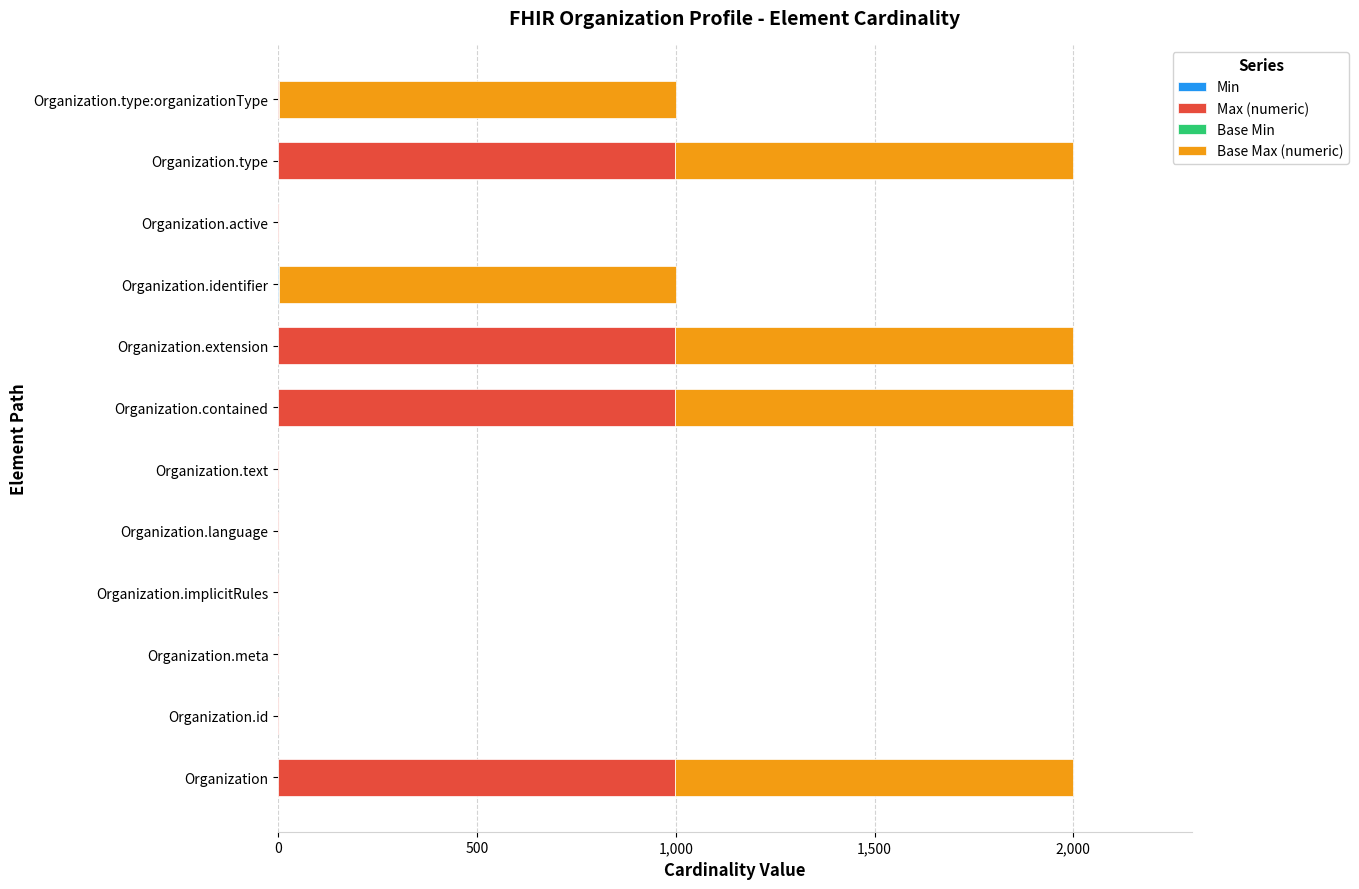

Count the number of data series in this chart.

3